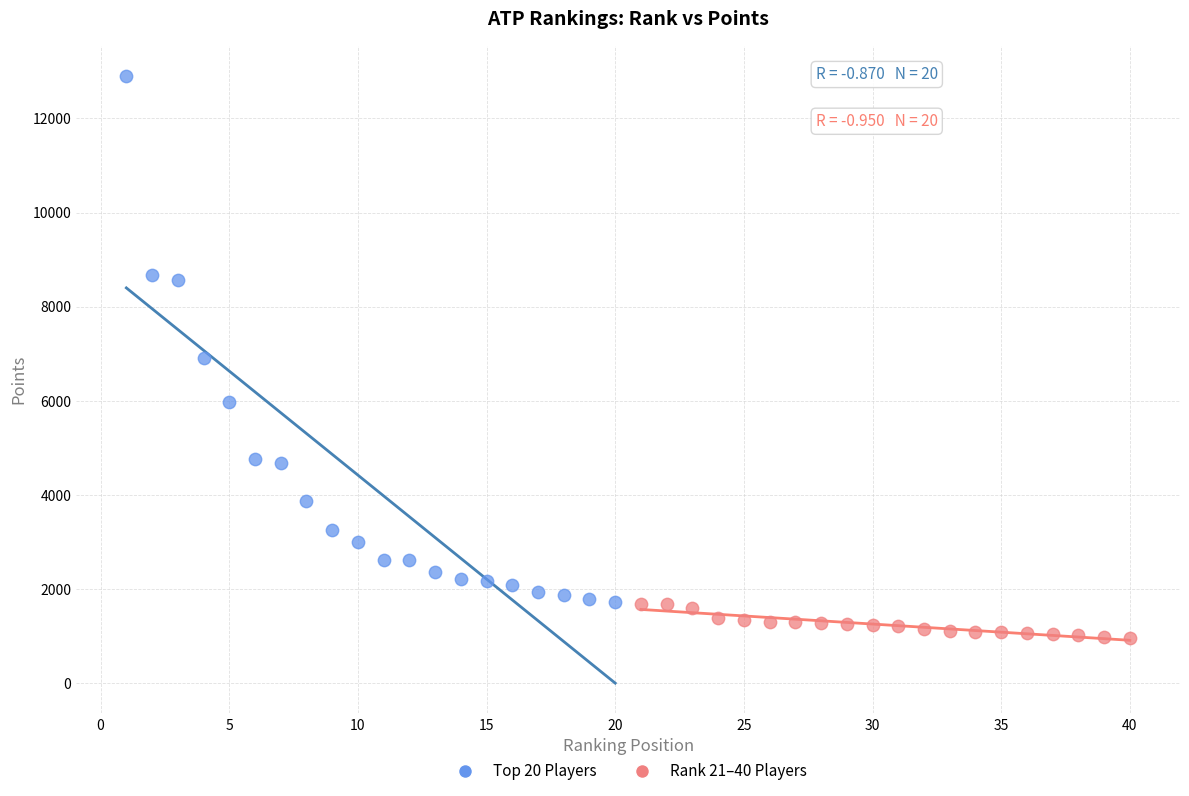

Which series has the widest spread of Y values?

Top 20 Players